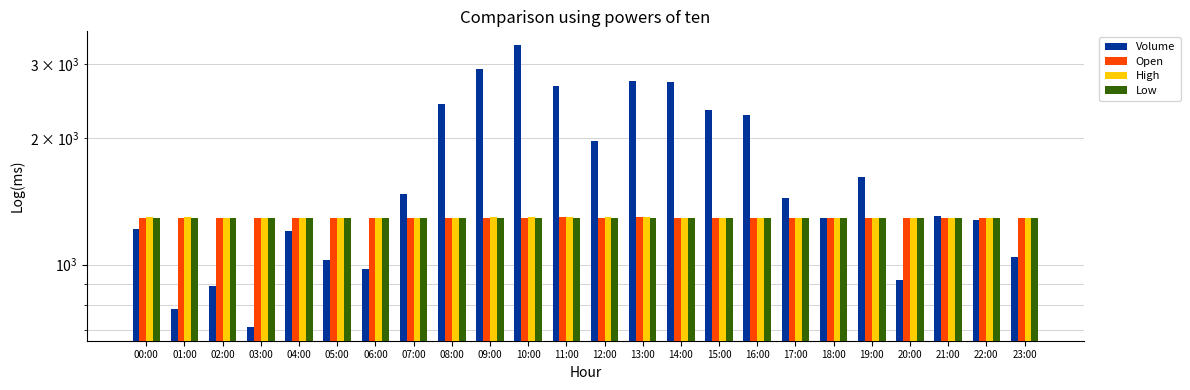

The value of Low at 13:00 is 1293.1. True or false?

True